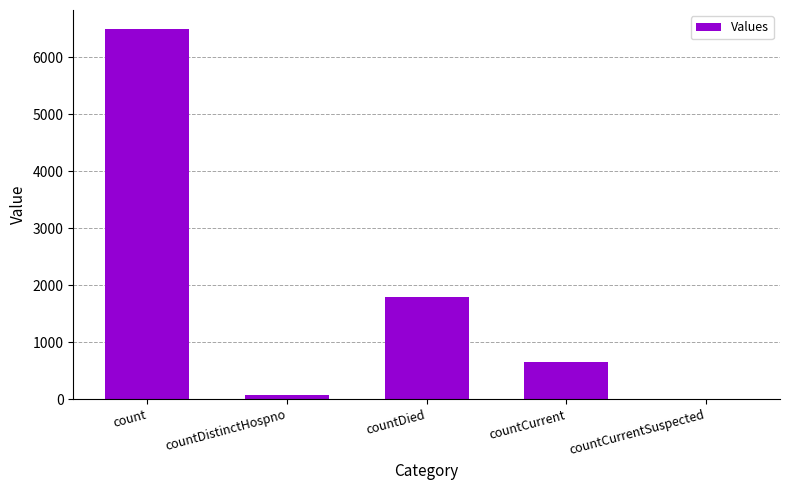

True or false: the data shows 275 at countCurrent.

False